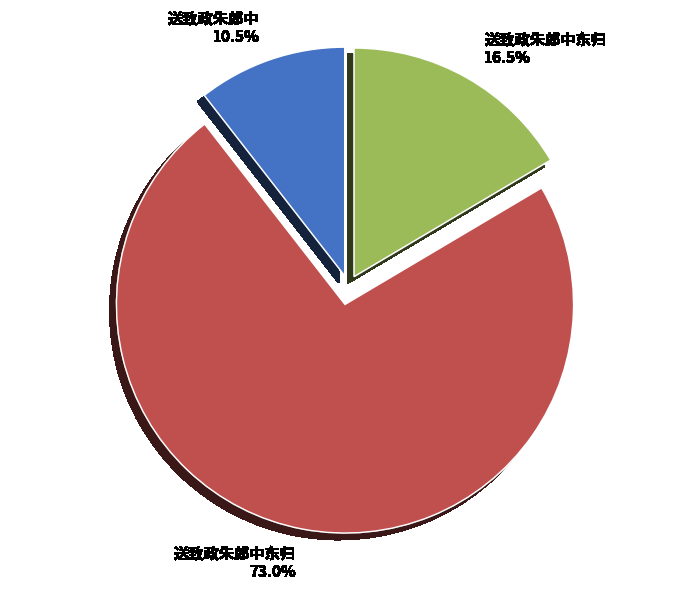

Is there any slice that represents more than half of the pie?

Yes